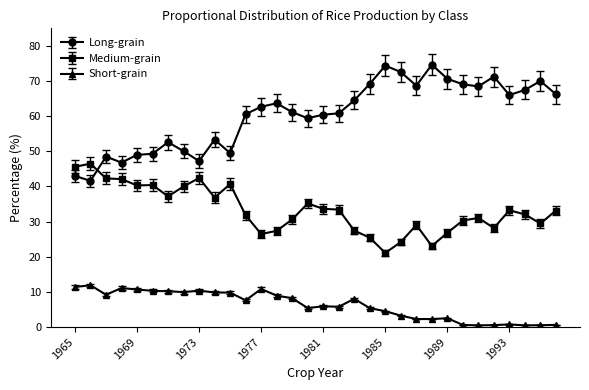

Which series has the largest total across all categories?

Long-grain